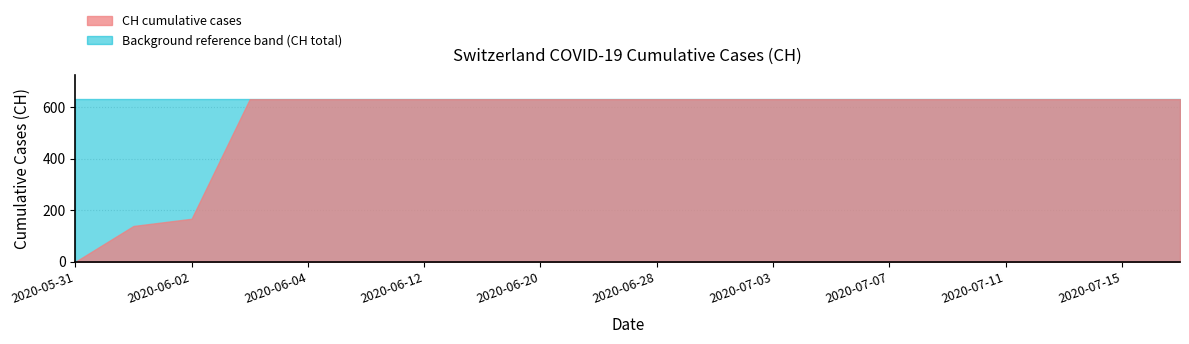

At which category does the chart reach its minimum across all series?

2020-05-31